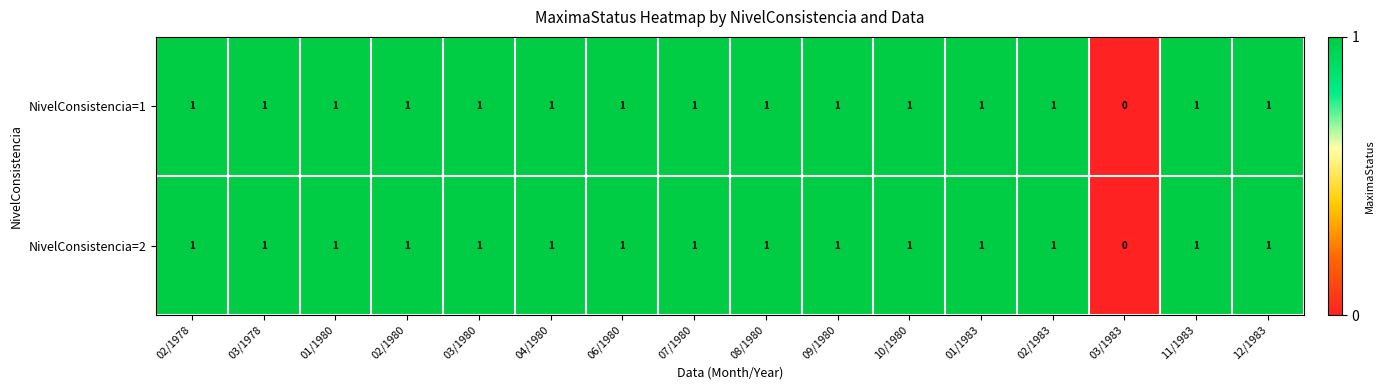

At which label does NivelConsistencia=1 reach its minimum?

03/1983